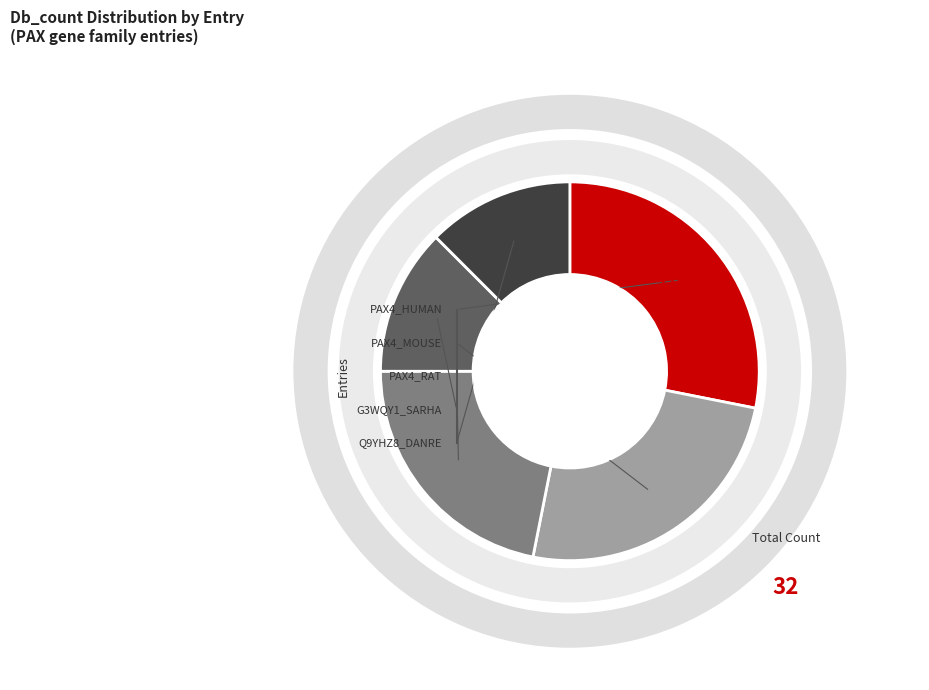

To the nearest percent, what percentage of the pie is PAX4_HUMAN?

28%